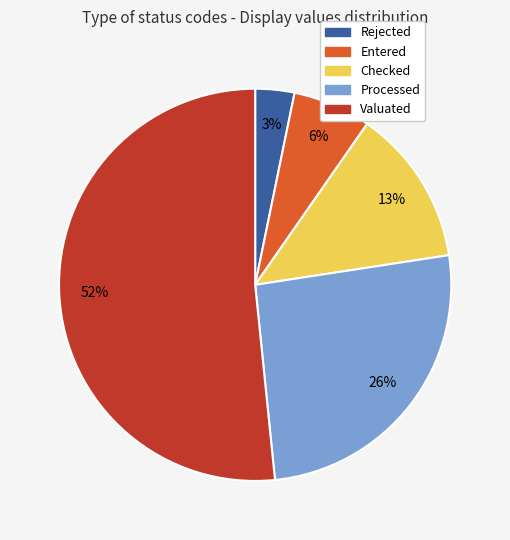

Count the number of slices in the pie.

5